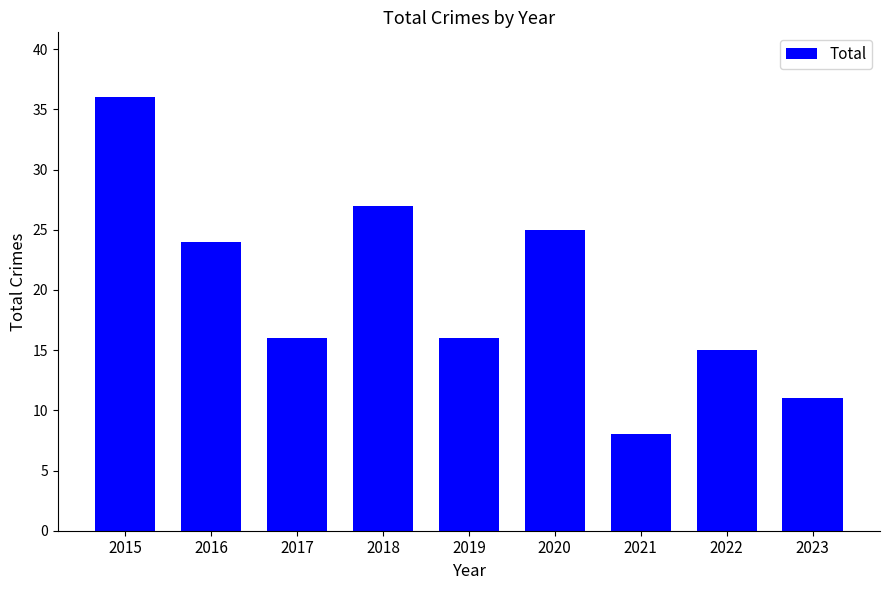

Is it true that the value at 2015 is 48?

False